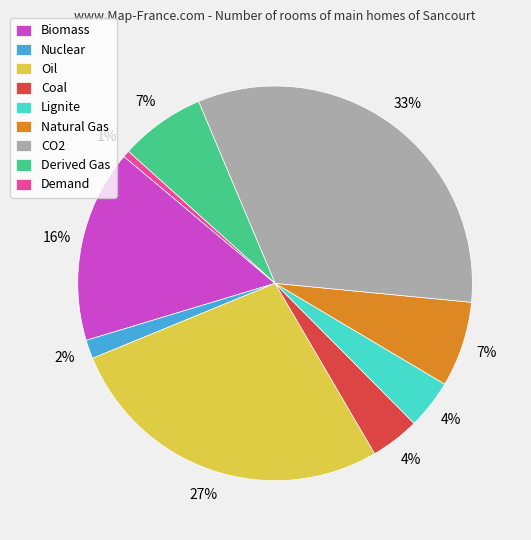

How many slices are in this pie chart?

9